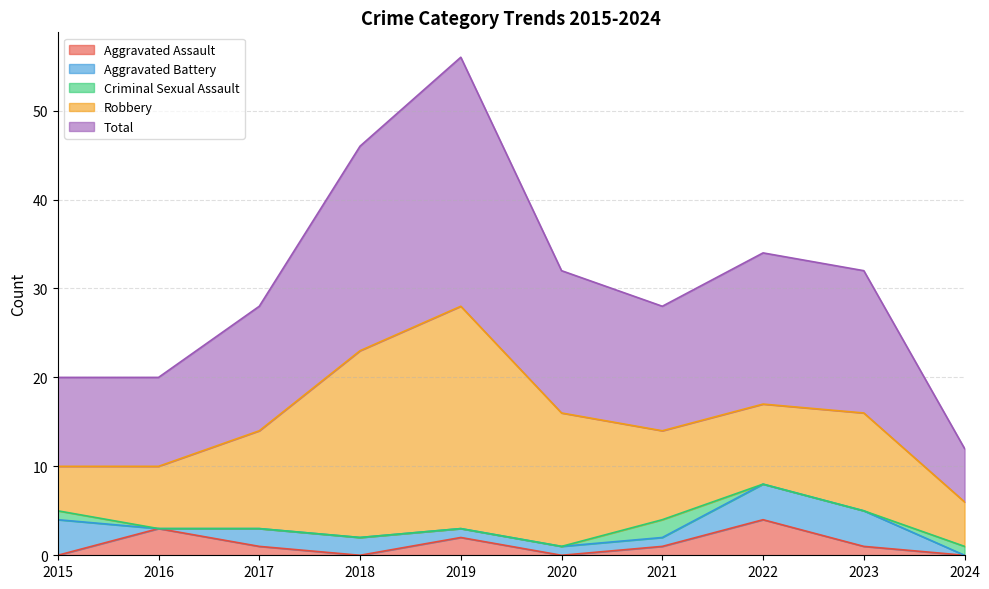

Reading left to right, list all the values displayed in this chart.

Aggravated Assault: 0	3	1	0	2	0	1	4	1	0
Aggravated Battery: 4	0	2	2	1	1	1	4	4	0
Criminal Sexual Assault: 1	0	0	0	0	0	2	0	0	1
Robbery: 5	7	11	21	25	15	10	9	11	5
Total: 10	10	14	23	28	16	14	17	16	6